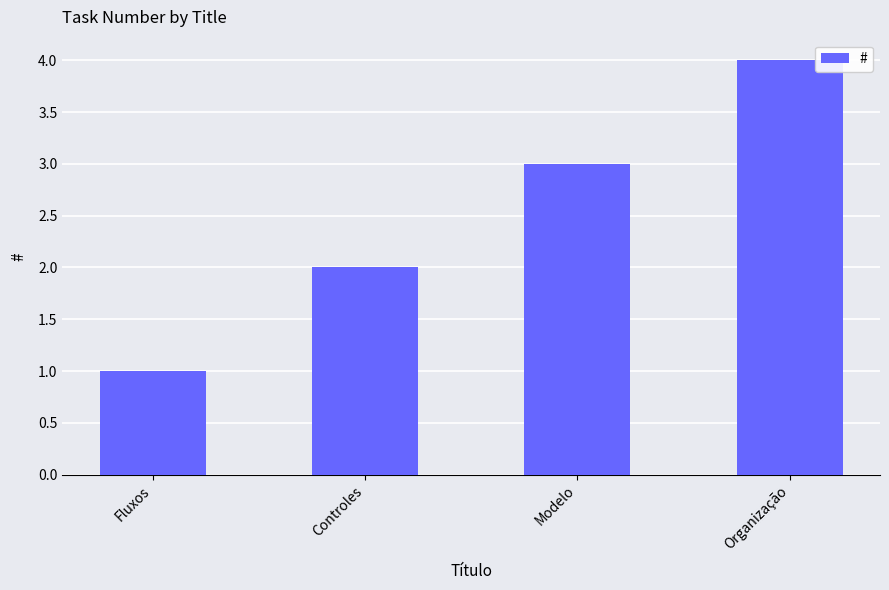

Does the chart contain stacked bars?

No